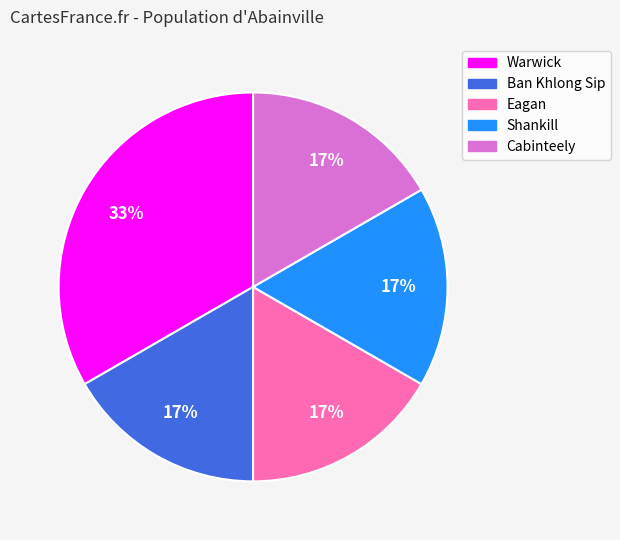

What percentage is the Shankill slice, to the nearest percent?

17%